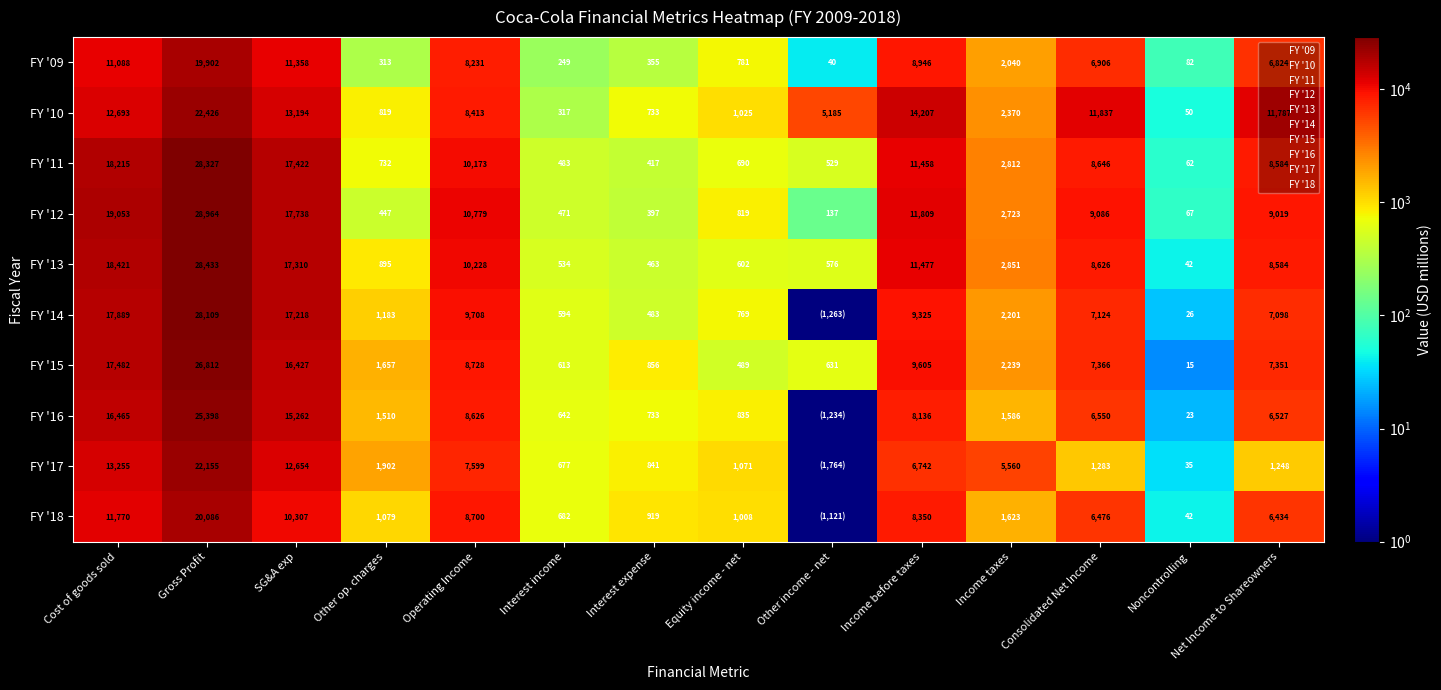

Is the value of FY '17 at SG&A exp greater than the value of FY '15 at Other op. charges?

Yes